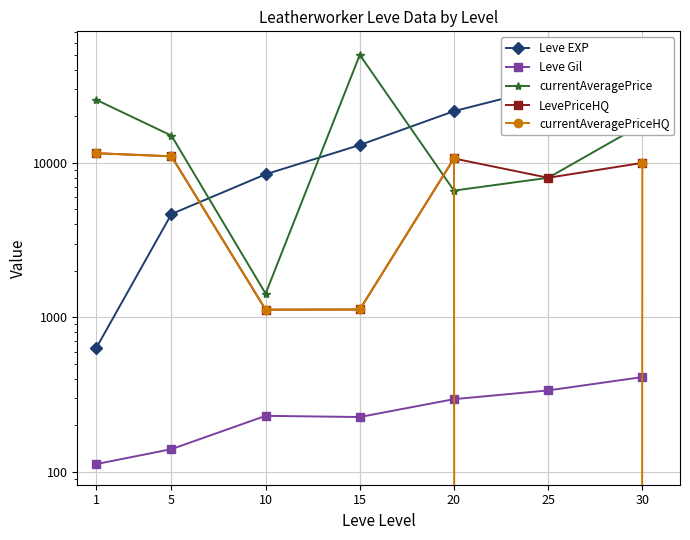

How many lines are shown in the chart?

5